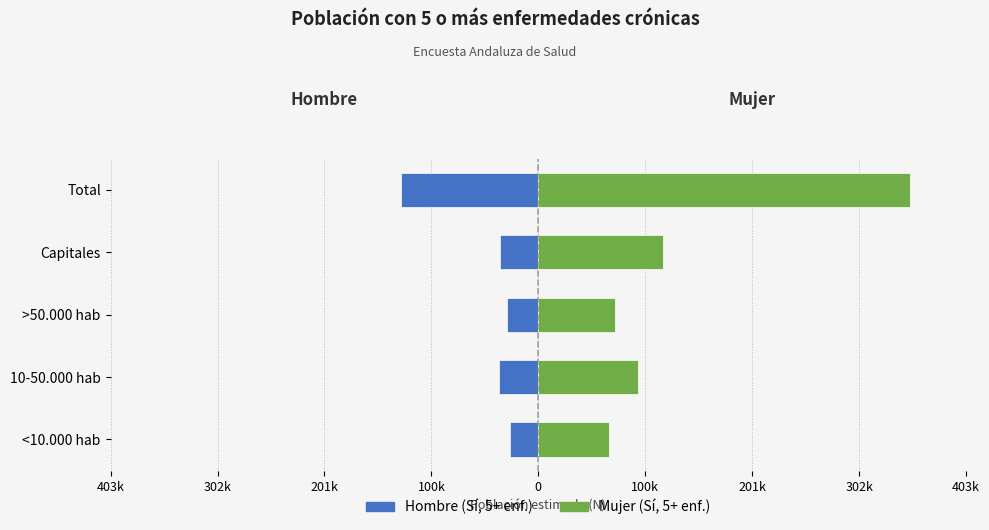

What is the value of the Mujer (Sí) bar at the 4th from the left?

118094